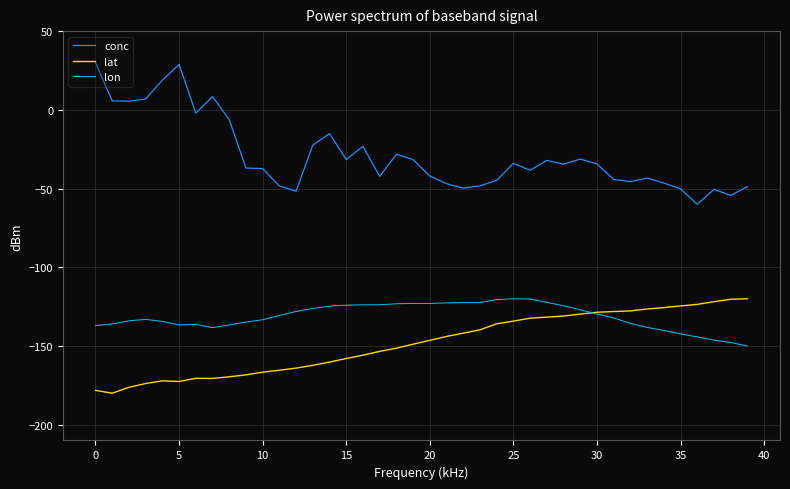

Which series has the widest spread of values?

conc